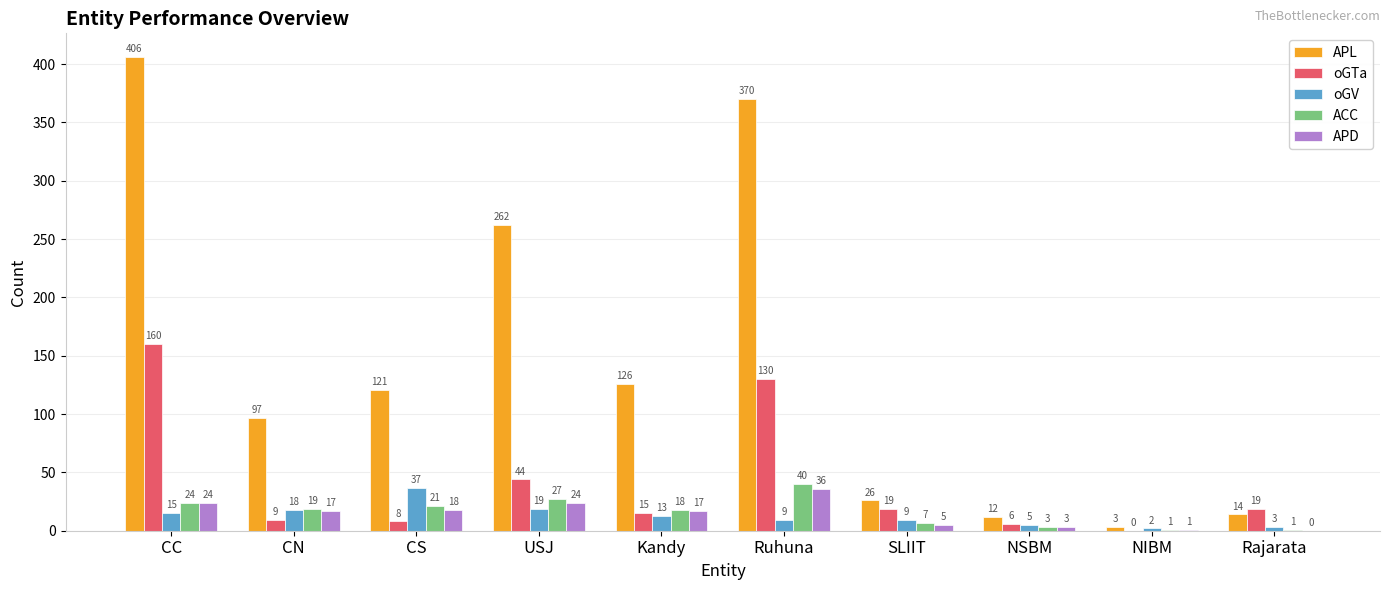

Which series has the widest spread of values?

APL